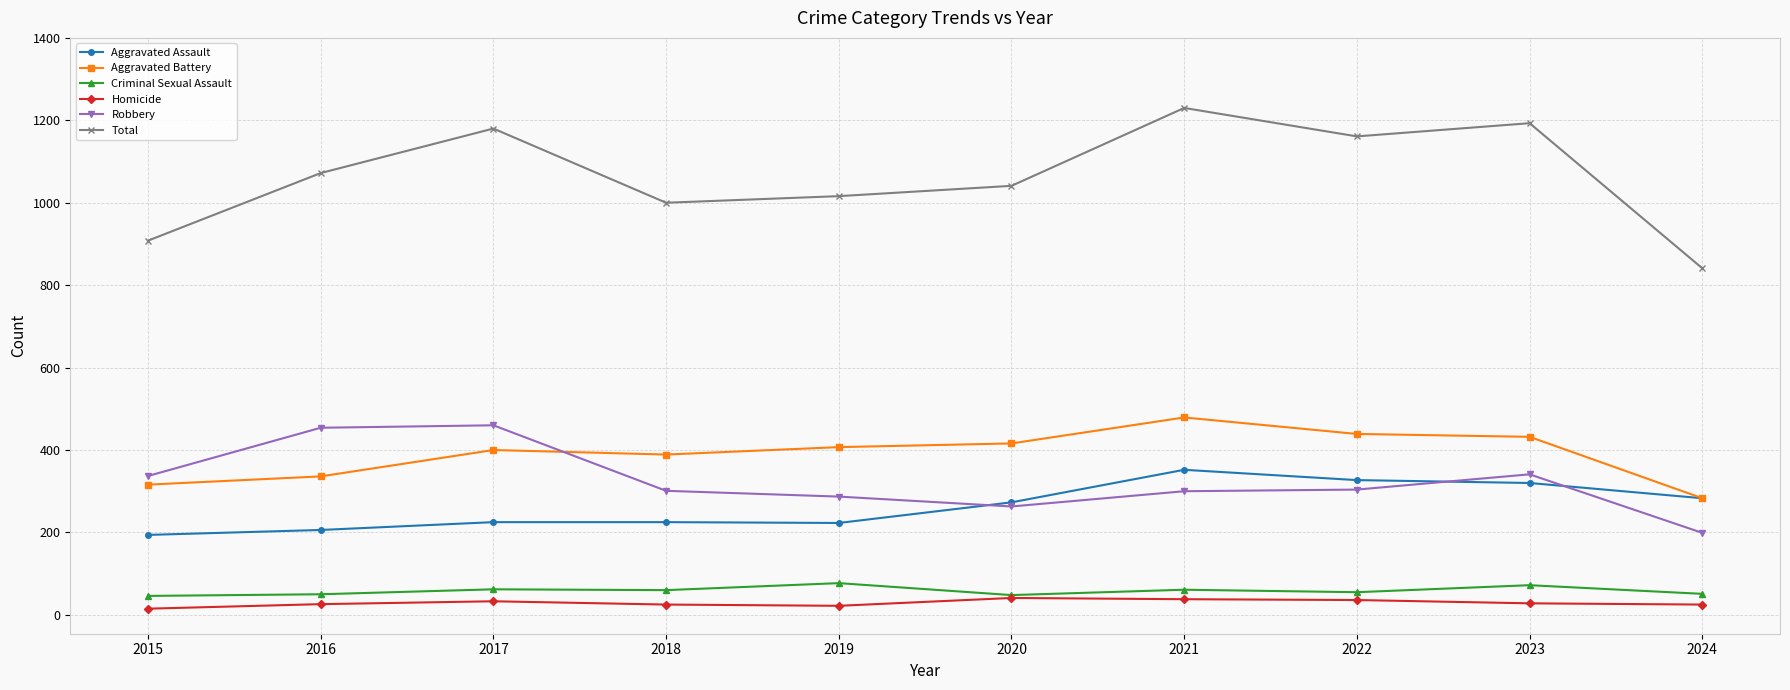

What value does the Total series have at 2019?

1016